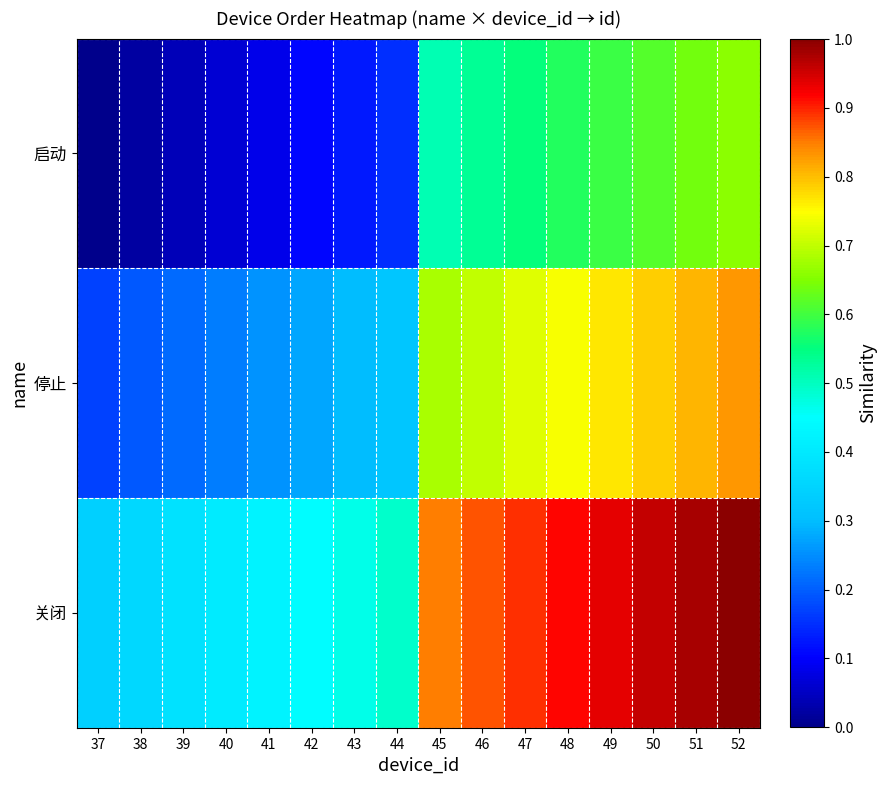

Rank the series by their maximum value, from highest to lowest.

关闭, 停止, 启动